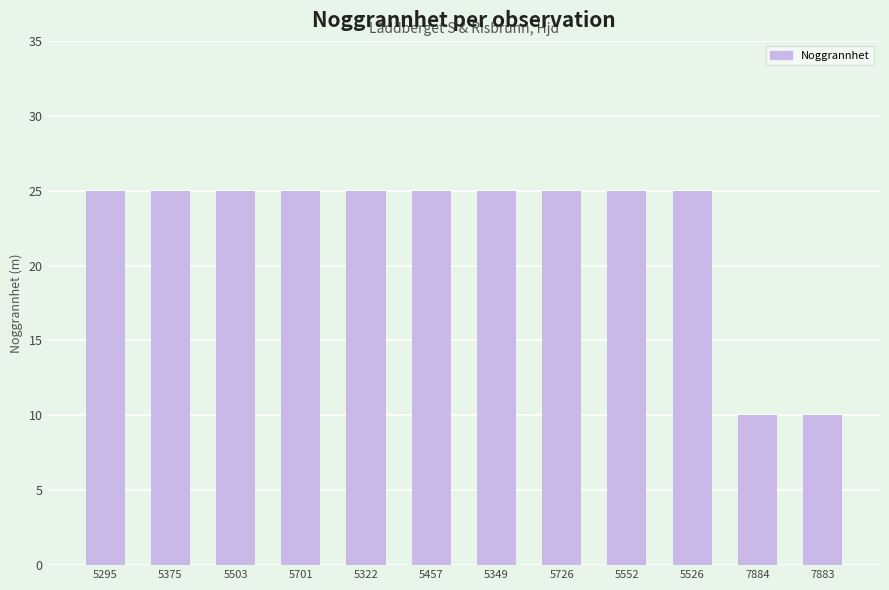

What is the minimum value shown in the chart?

10